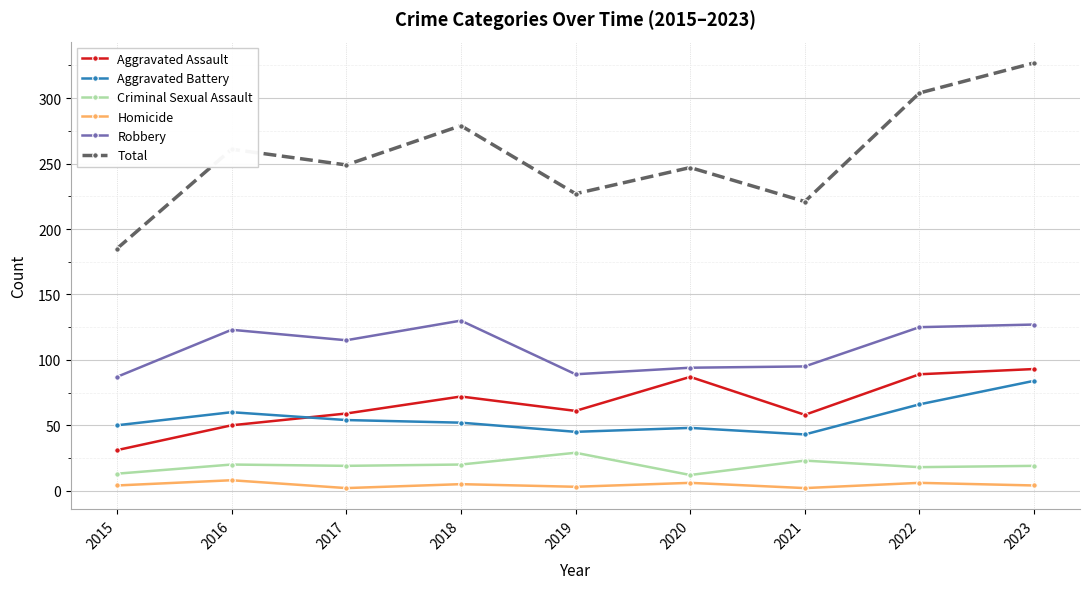

At which category does Aggravated Assault reach its first local peak?

2018